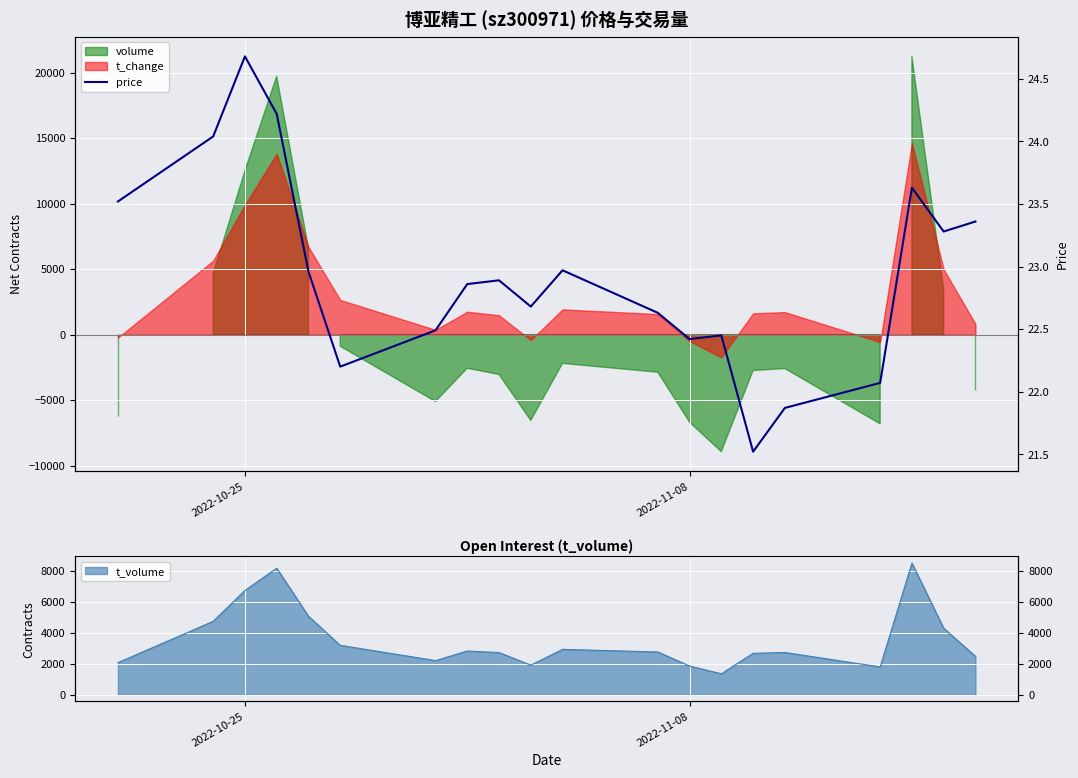

At which category does the data reach its first local peak?

2022-10-25